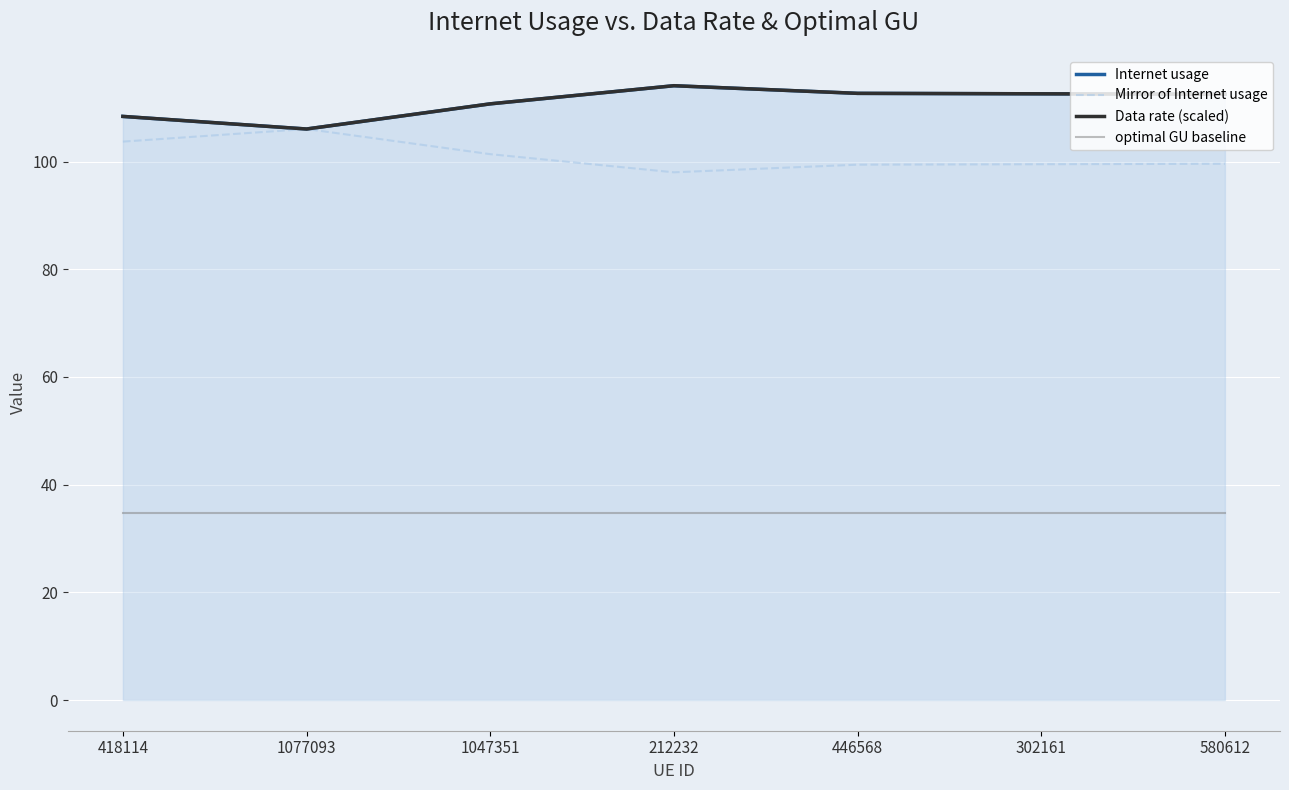

Where is Data rate (scaled) nearest to the value 110?

1047351